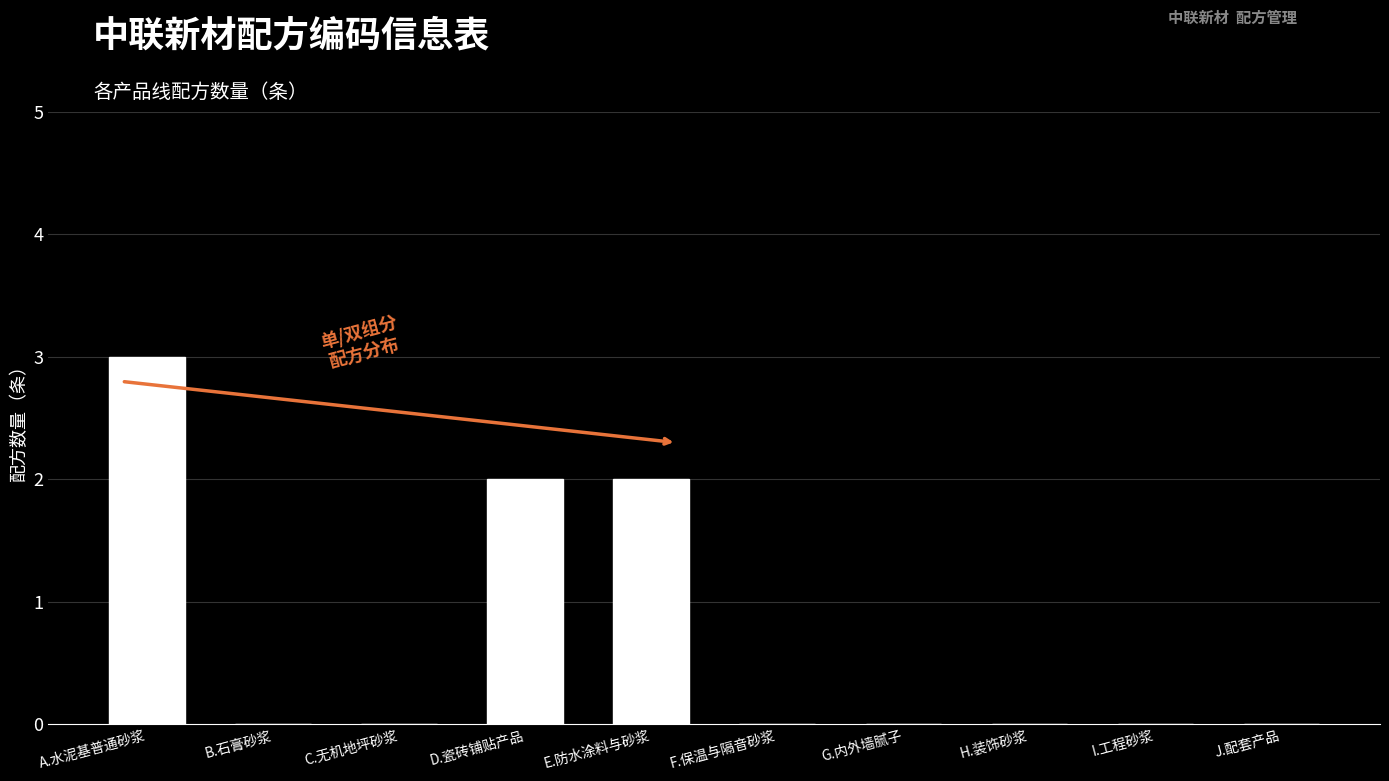

How many values are between 0 and 2?

9